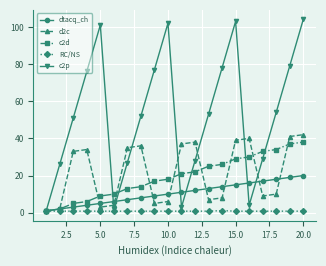

Which series has the largest total across all categories?

c2p